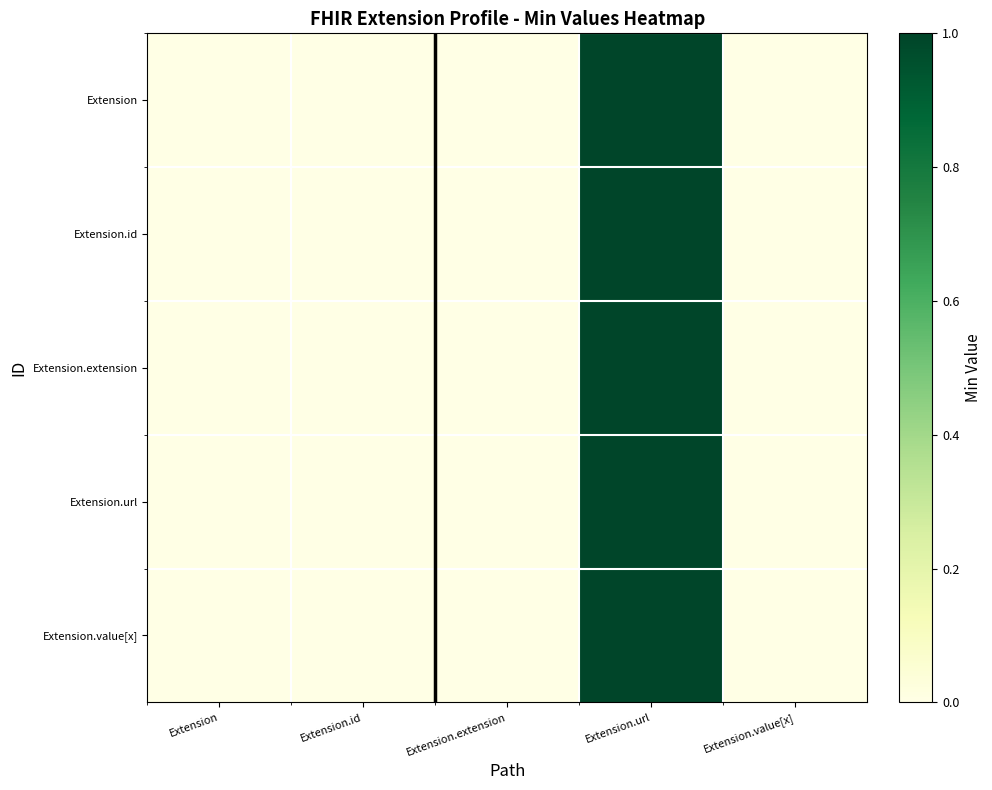

Reading left to right, extract all data points from this chart.

Extension: Extension=0	Extension.id=0	Extension.extension=0	Extension.url=1	Extension.value[x]=0
Extension.id: Extension=0	Extension.id=0	Extension.extension=0	Extension.url=1	Extension.value[x]=0
Extension.extension: Extension=0	Extension.id=0	Extension.extension=0	Extension.url=1	Extension.value[x]=0
Extension.url: Extension=0	Extension.id=0	Extension.extension=0	Extension.url=1	Extension.value[x]=0
Extension.value[x]: Extension=0	Extension.id=0	Extension.extension=0	Extension.url=1	Extension.value[x]=0